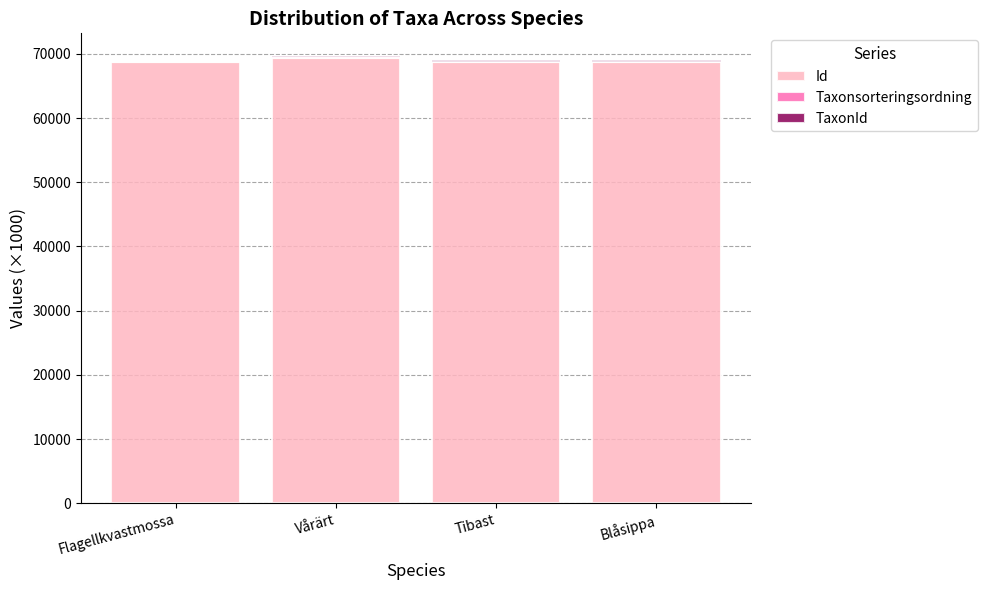

What is the total value across all series at Flagellkvastmossa?

68796.5